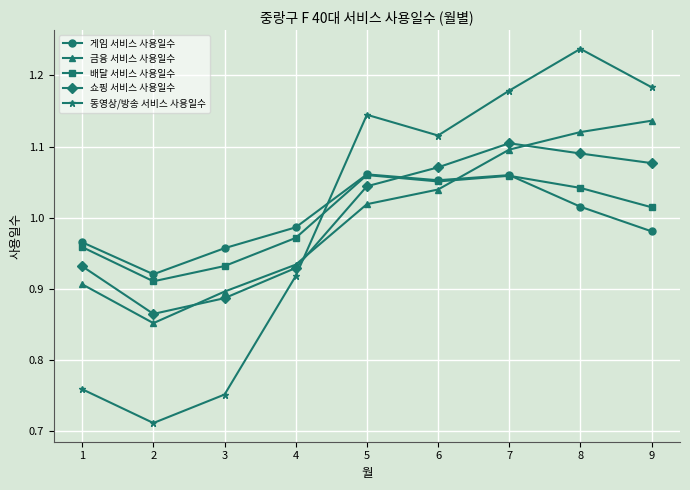

How many intersections are there between 배달 서비스 사용일수 and 게임 서비스 사용일수?

1